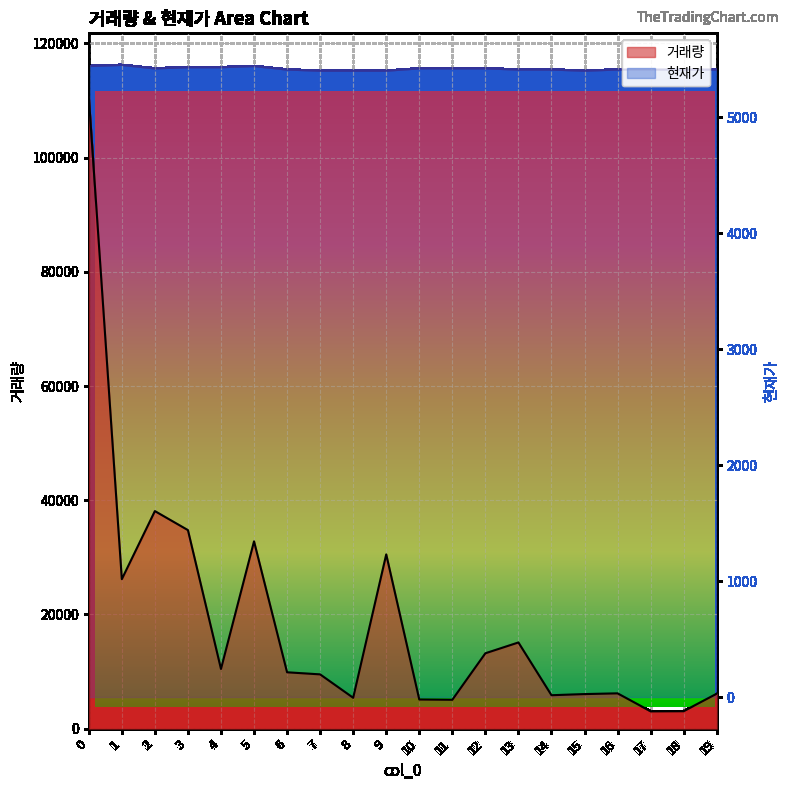

Where is 현재가 nearest to the value 5425?

2